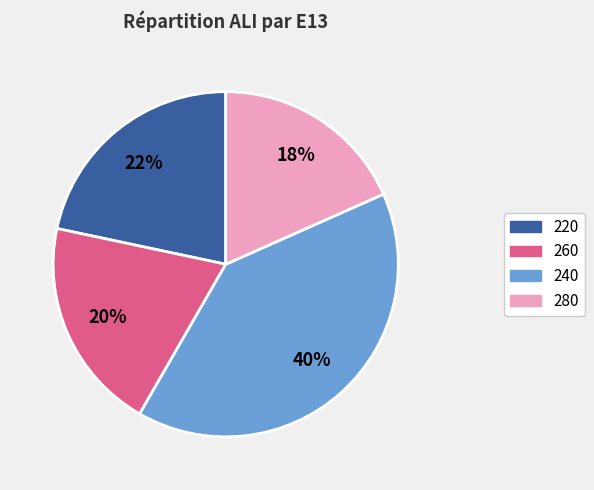

To the nearest percent, what is the average slice percentage?

25%